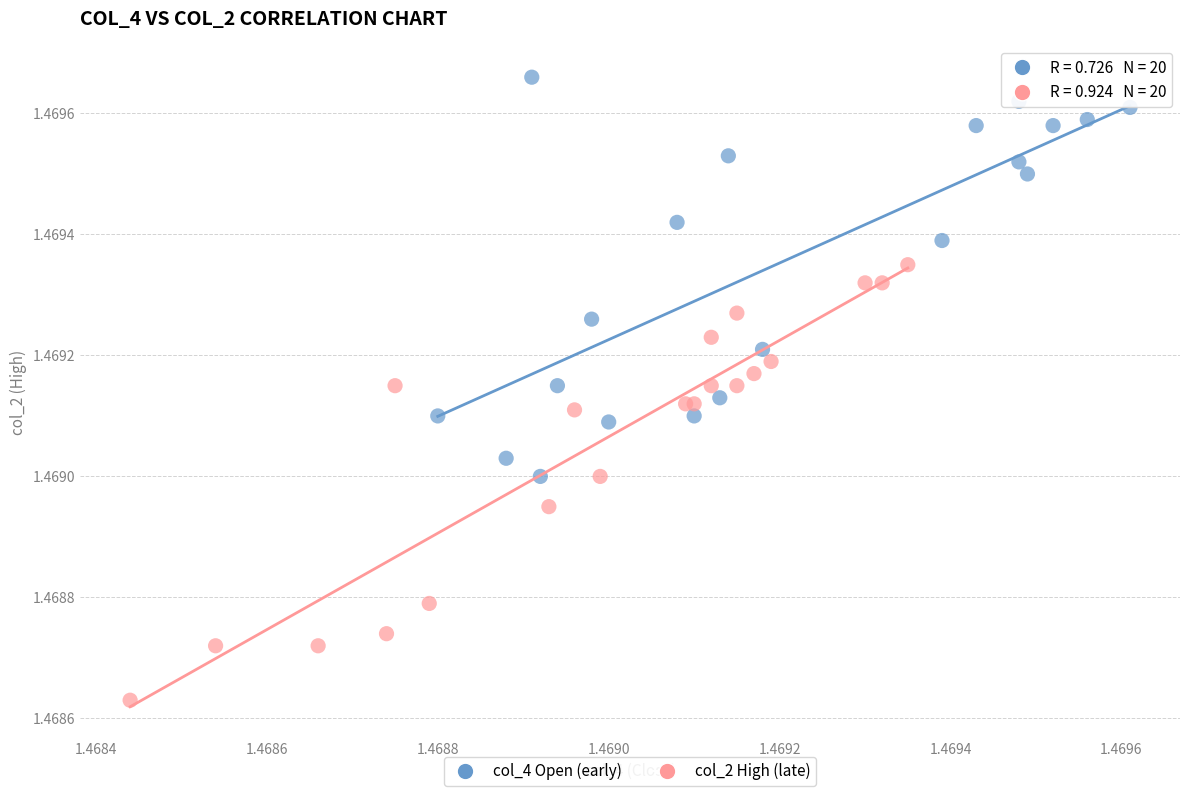

Which series reaches the minimum Y coordinate?

col_2 High (late)